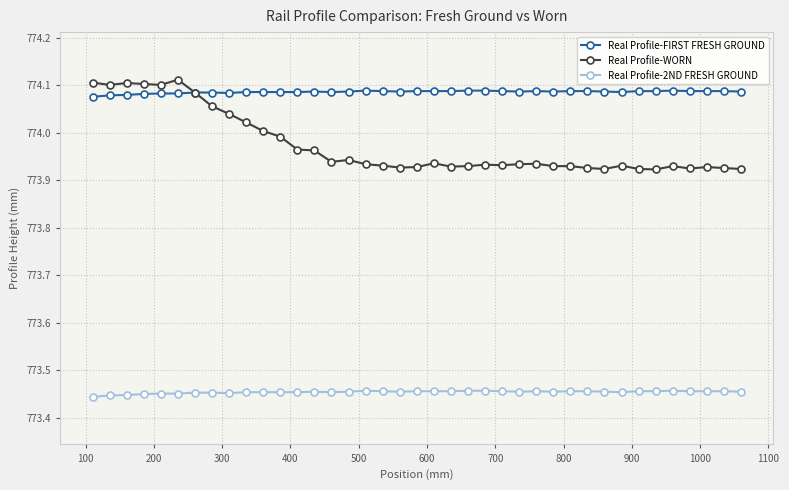

List the series in order of their overall mean, lowest first.

Real Profile-2ND FRESH GROUND, Real Profile-WORN, Real Profile-FIRST FRESH GROUND